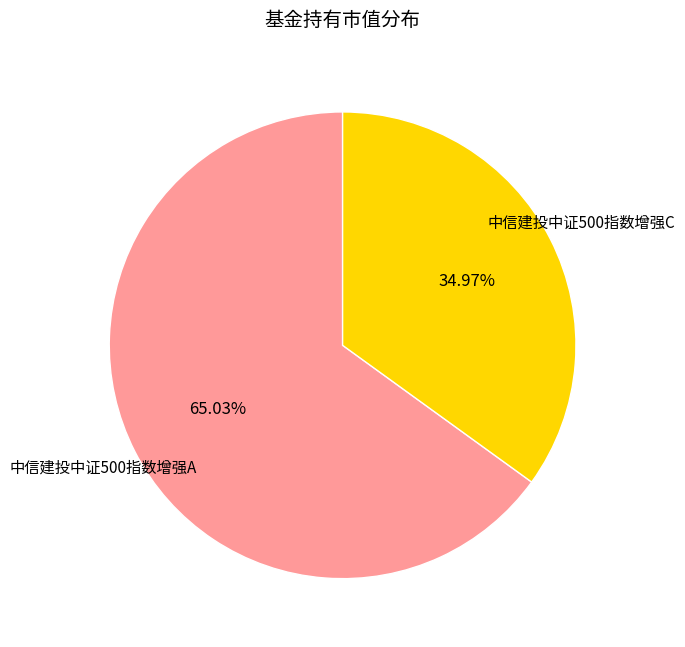

Does any single category account for the majority?

Yes